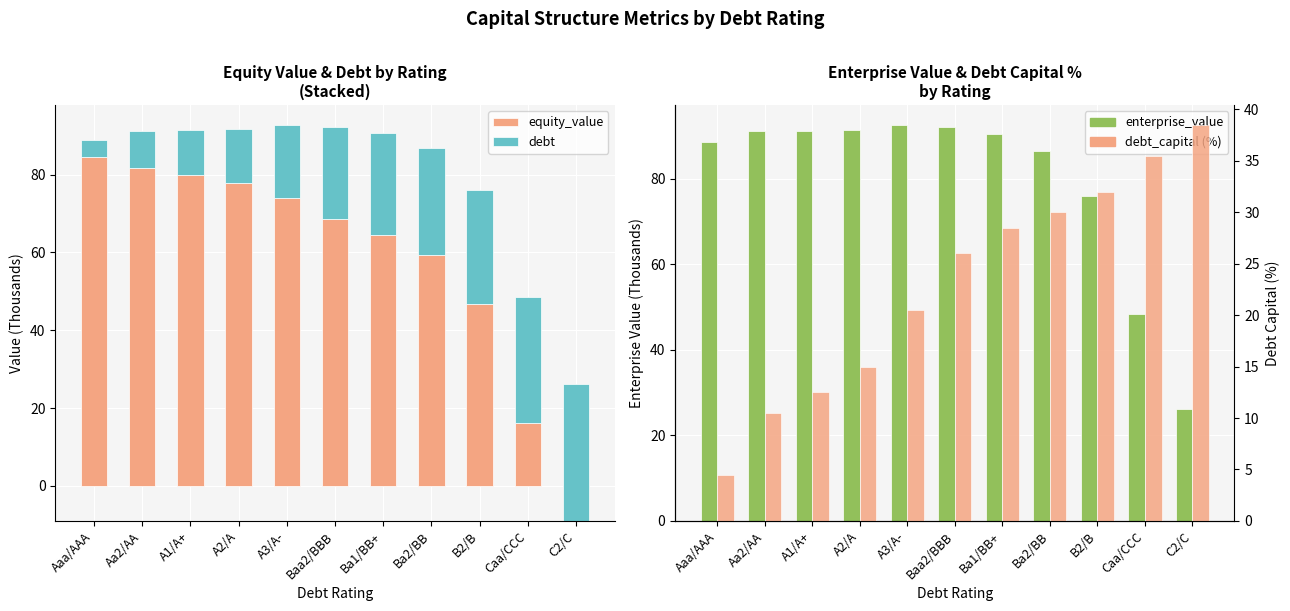

Which series has the widest spread of values?

equity_value